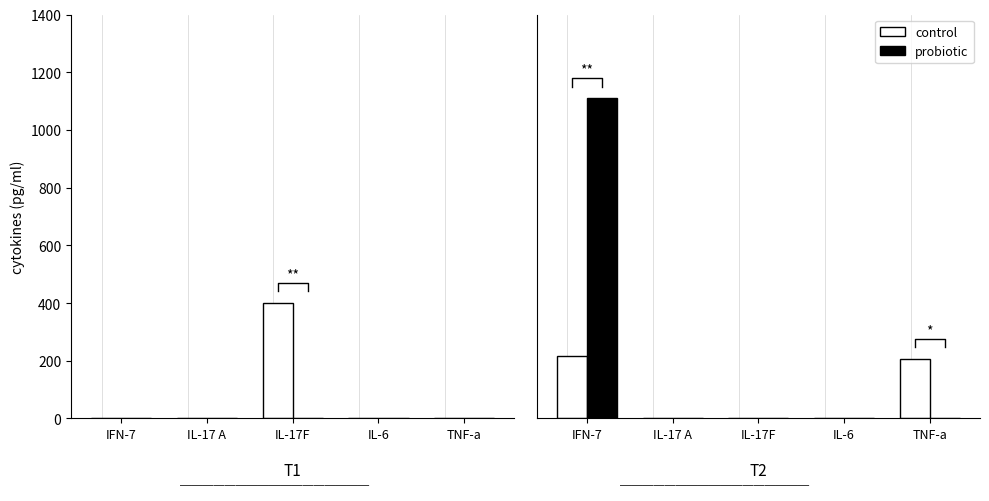

Are the bars grouped side by side (vs. stacked)?

Yes